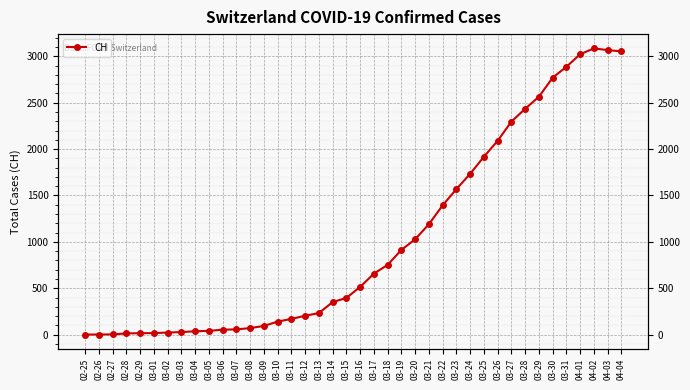

How many values are below 514?

20